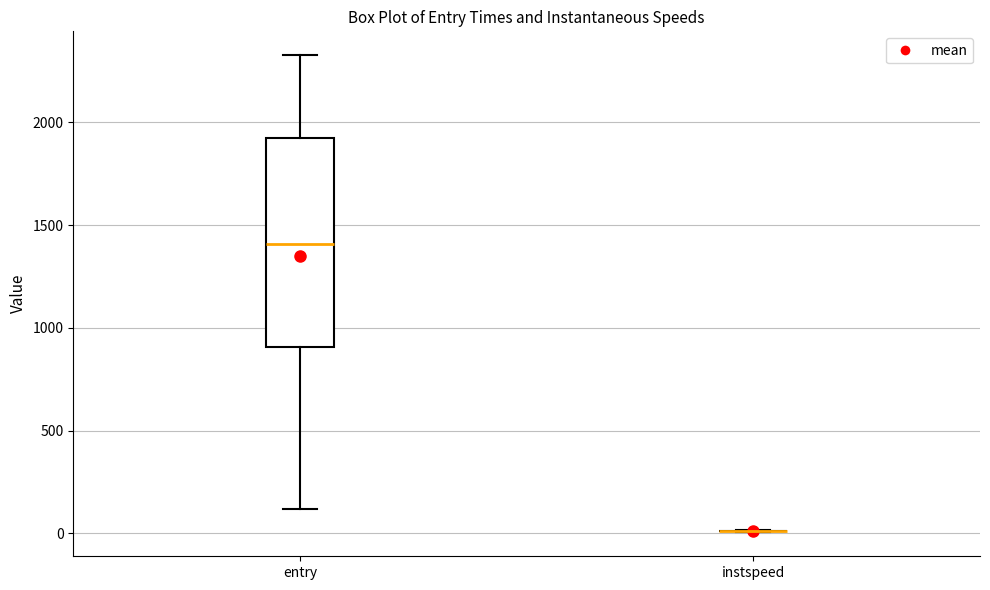

Which box is the tallest, from its lower edge to its upper edge?

entry